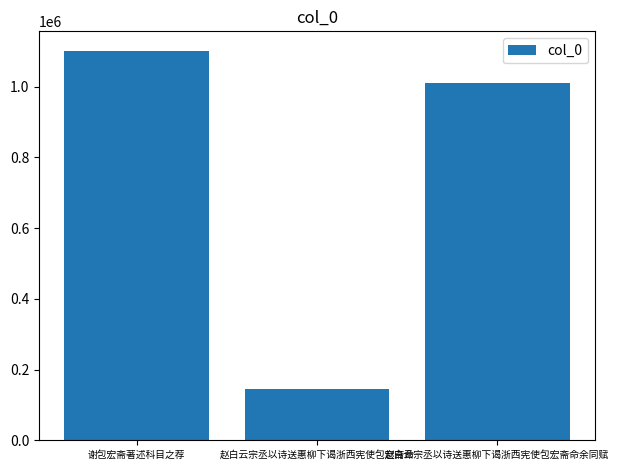

What is the change in value from 赵白云宗丞以诗送惠柳下谒浙西宪使包宏斋命 to 赵白云宗丞以诗送惠柳下谒浙西宪使包宏斋命余同赋?

+865719